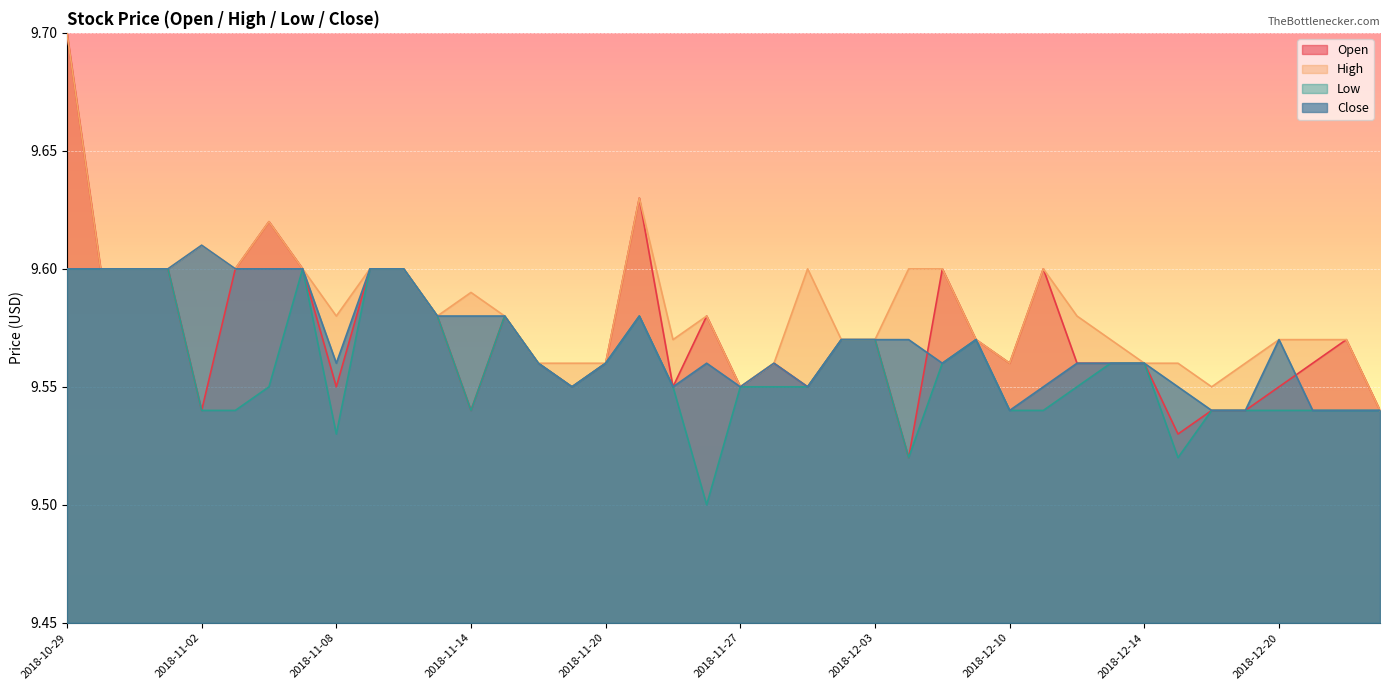

Which has a higher value, 2018-12-24 or 2018-11-02?

2018-12-24